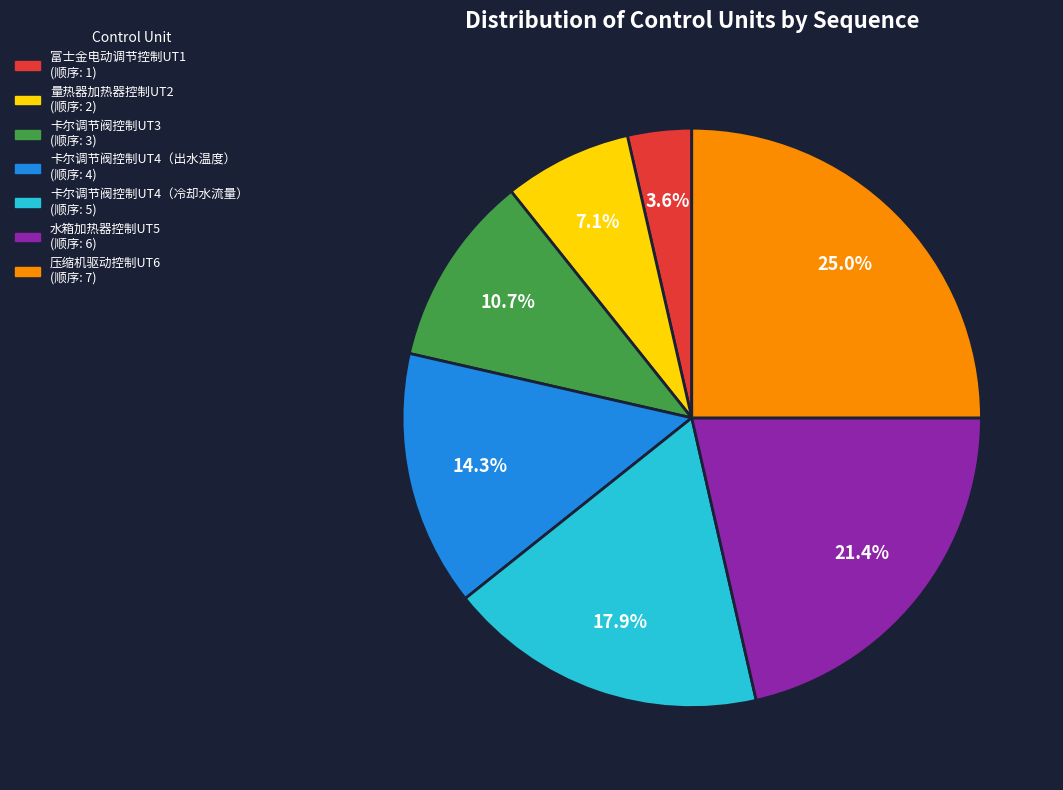

The 富士金电动调节控制UT1 slice represents 4% of the pie. True or false?

True